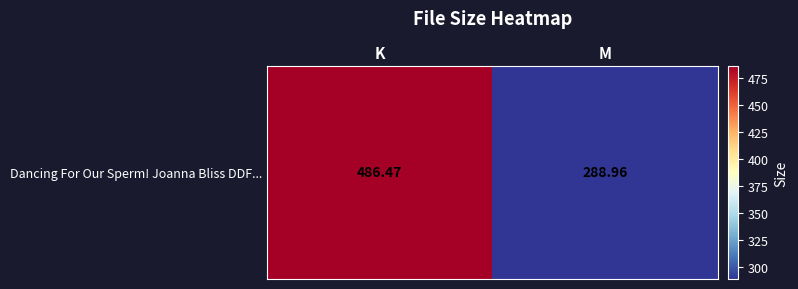

How many values are below 486?

1